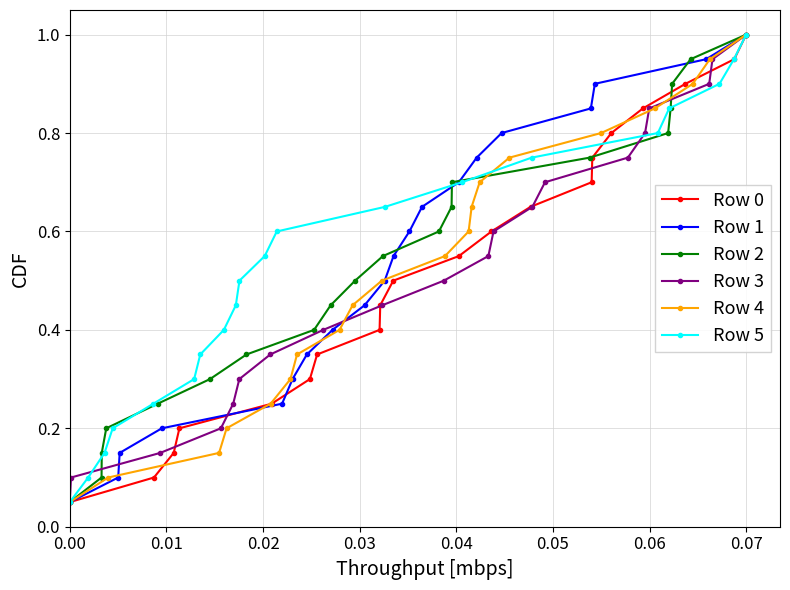

True or false: Row 3 has more than 0 points higher than both neighbors.

False